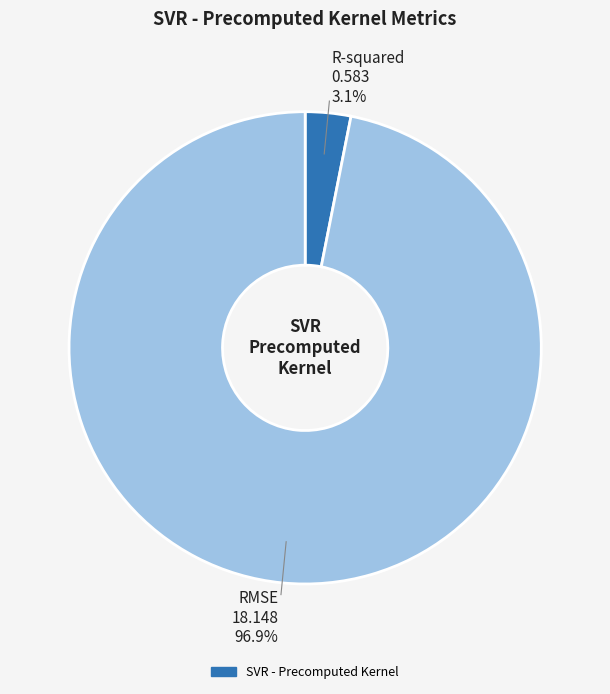

Is there a majority slice in this chart?

Yes